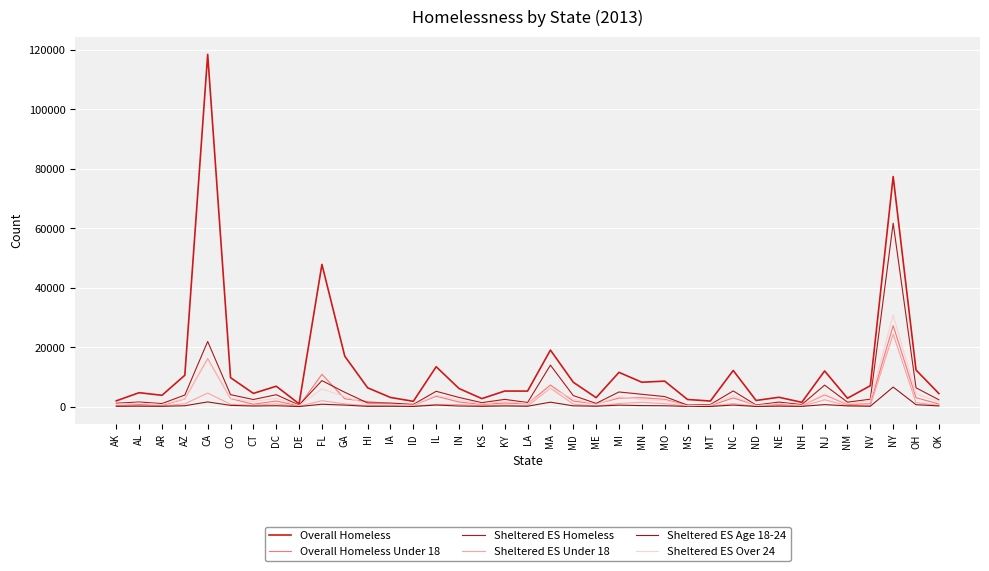

What is the label of the 3rd point from the left?

AR